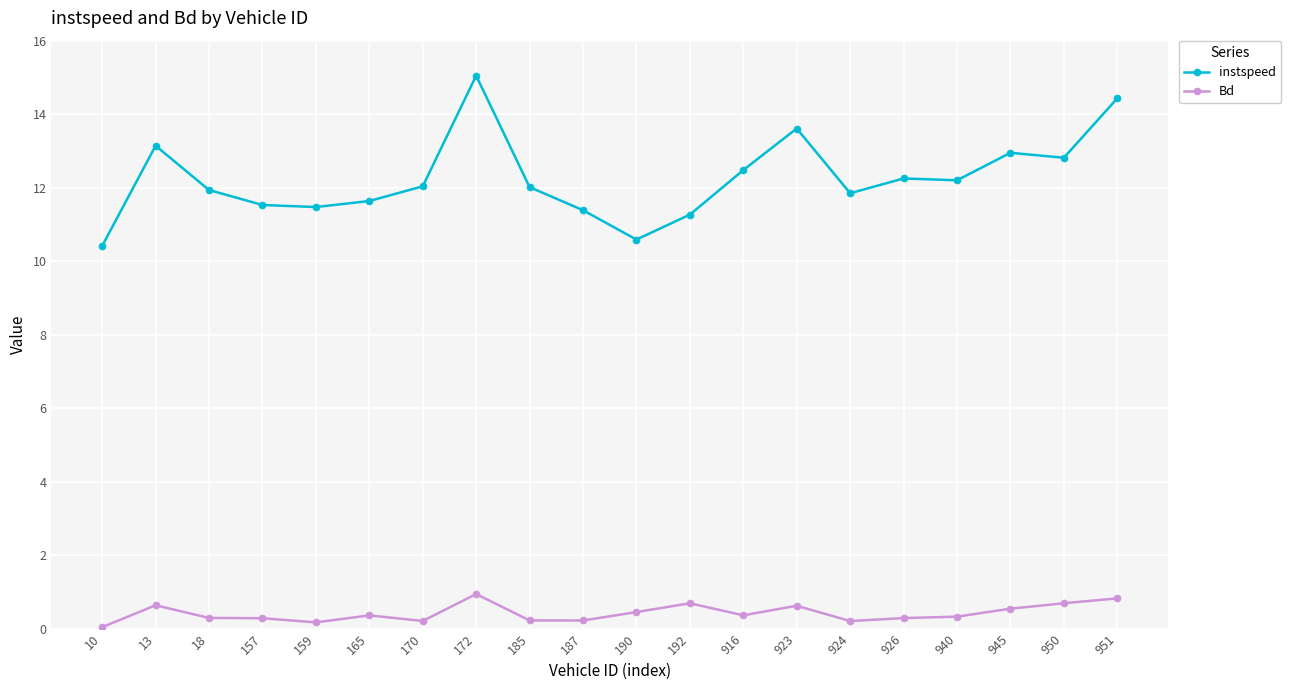

List the series in order of their peak value, lowest first.

Bd, instspeed